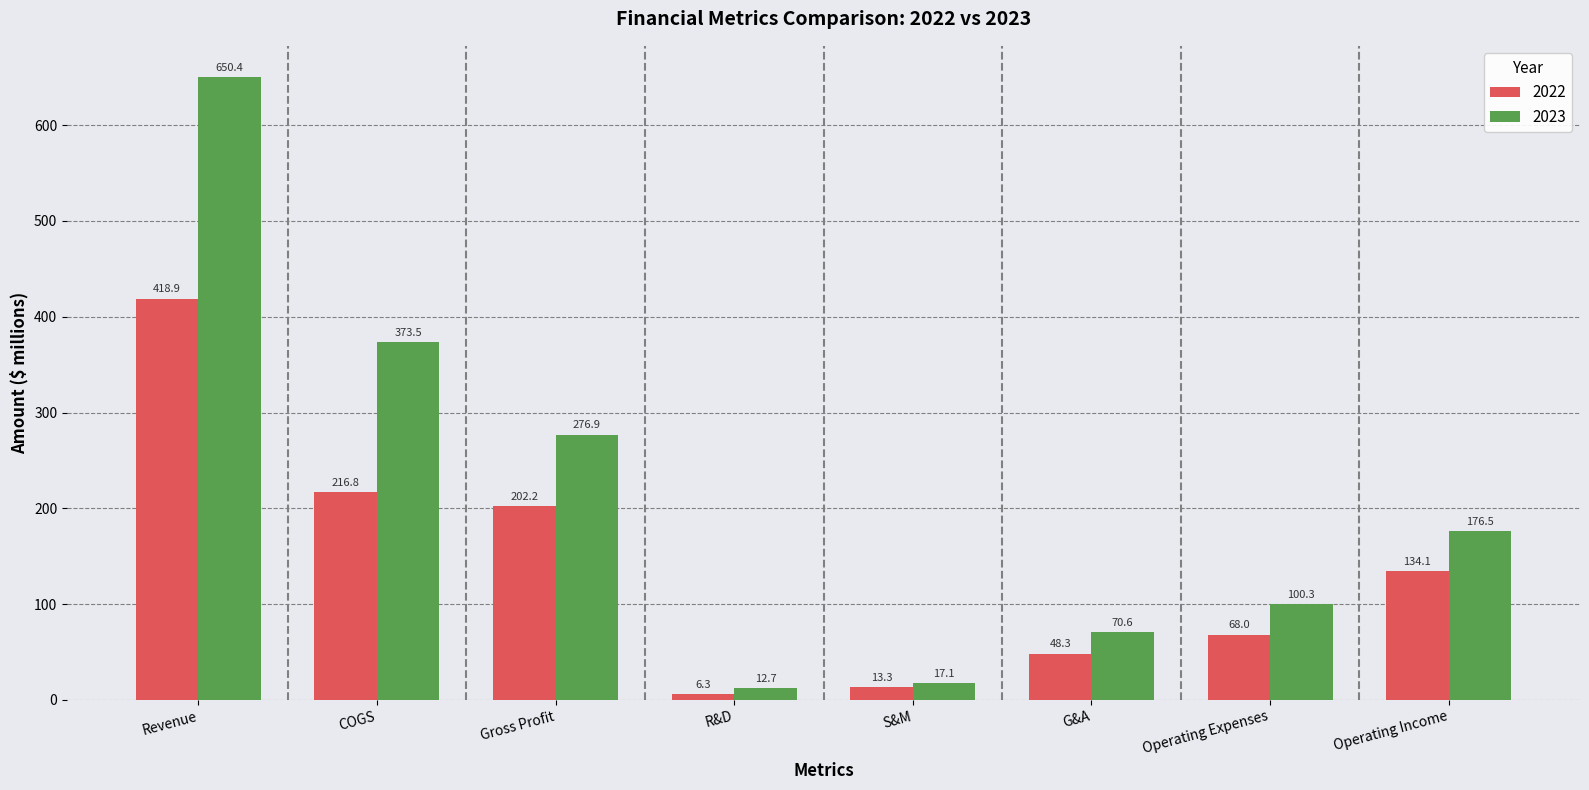

How many categories are shown in the chart?

8